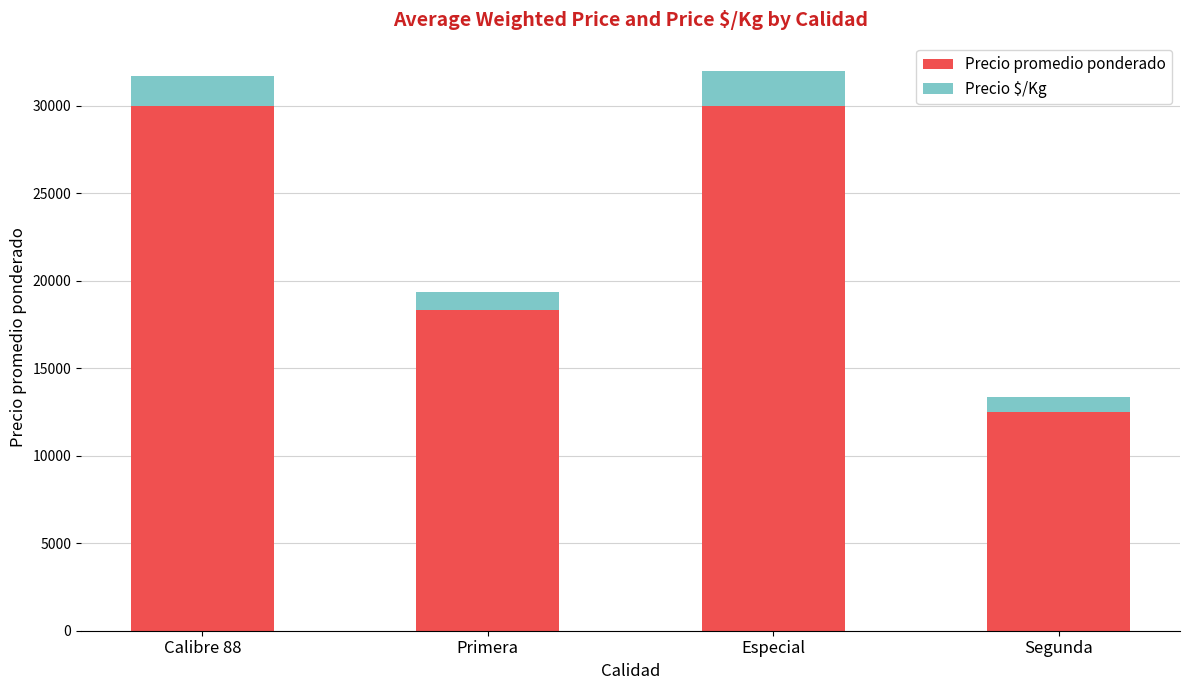

How many Precio promedio ponderado values are between 18340 and 30000?

3